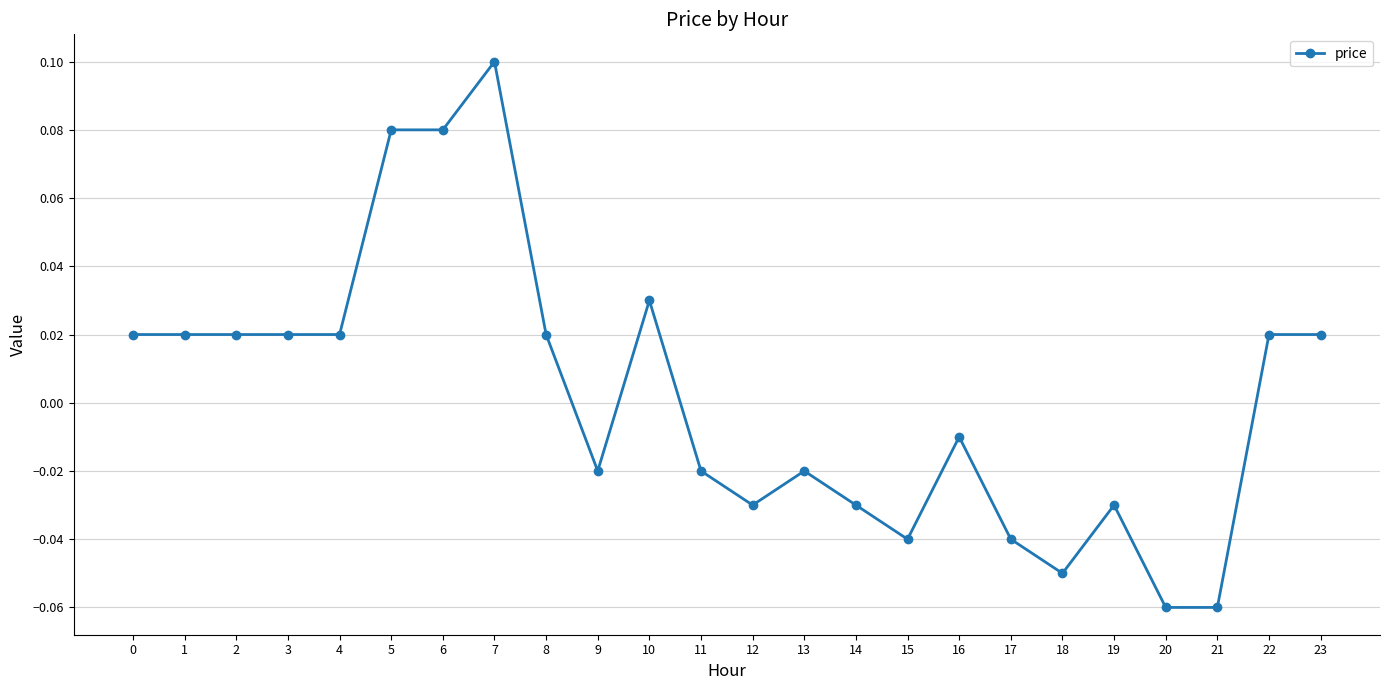

True or false: the data has more than 1 interior local peaks.

True